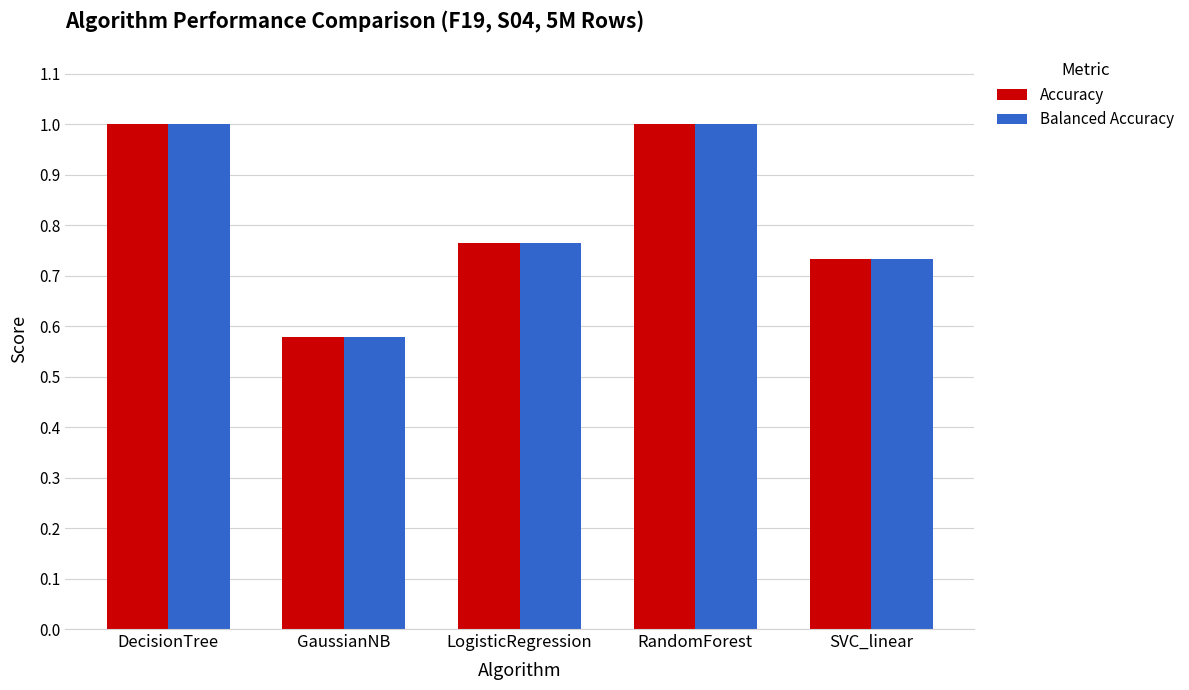

What are all the series names shown in the legend?

Accuracy, Balanced Accuracy